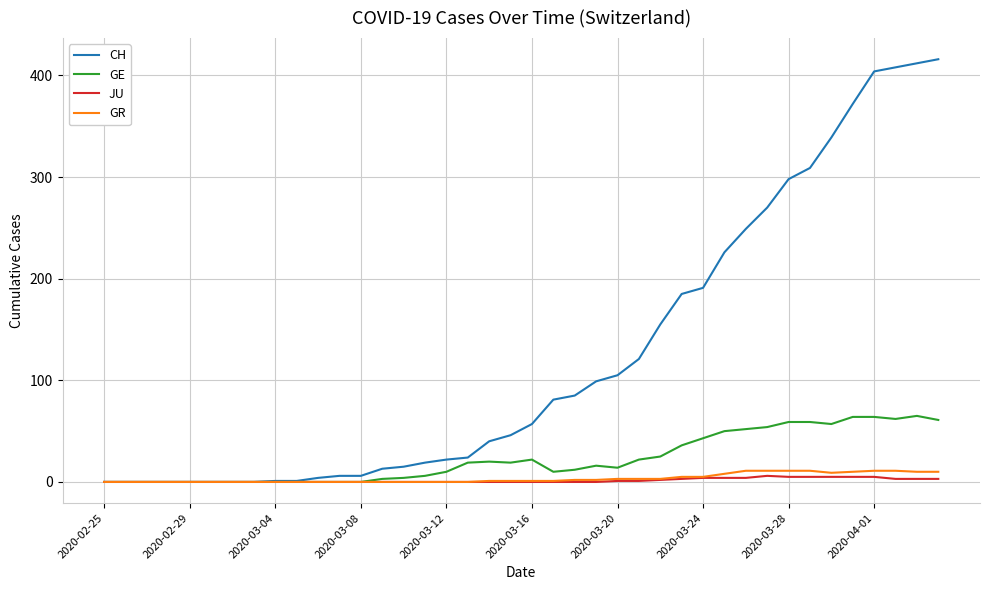

What are all the series names shown in the legend?

CH, GE, JU, GR